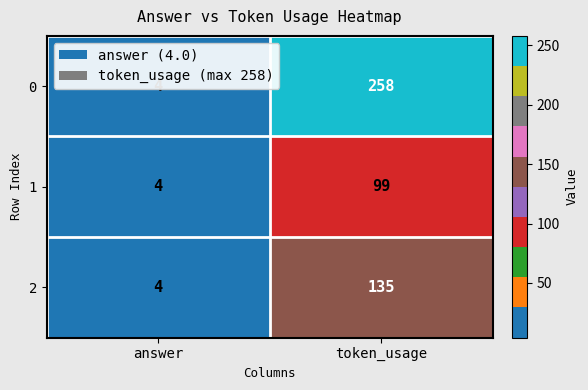

Rank the series by their maximum value, from highest to lowest.

0, 2, 1